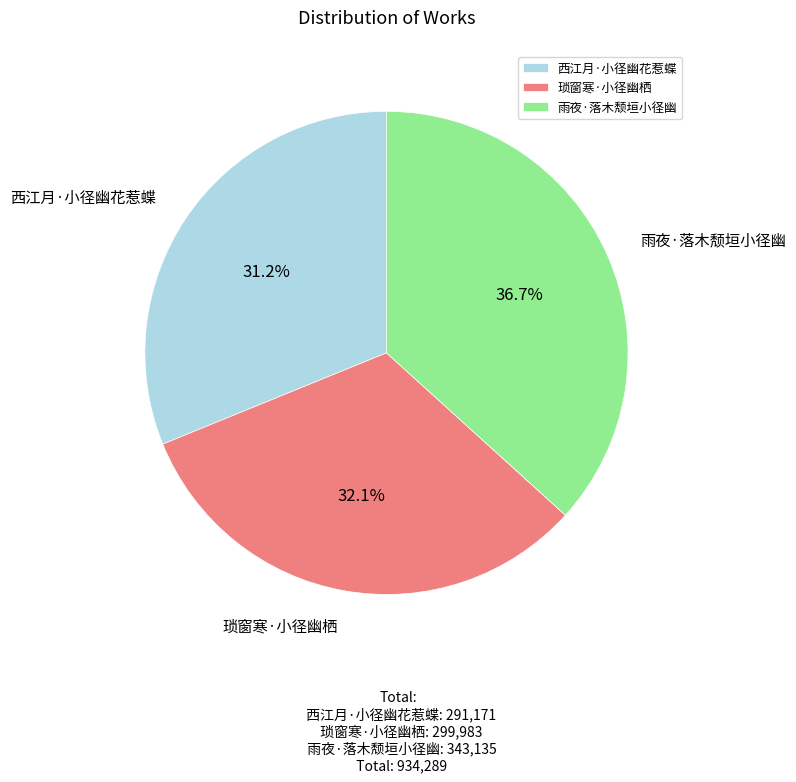

Approximately how many times larger is the value at 雨夜·落木颓垣小径幽 compared to 琐窗寒·小径幽栖?

1.1